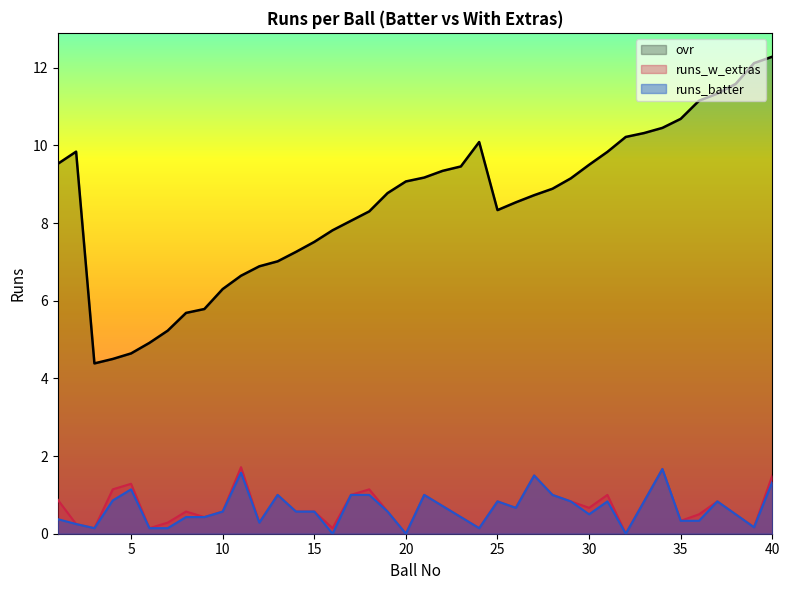

What is the difference between the second highest and minimum values in the ovr series?

7.7